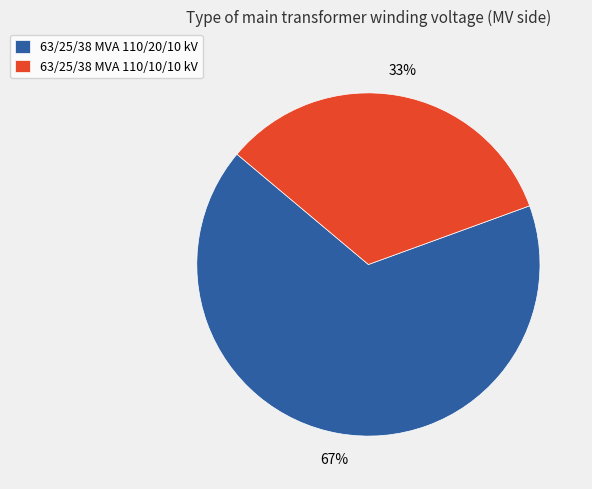

What percentage is the 63/25/38 MVA 110/20/10 kV slice, to the nearest percent?

67%